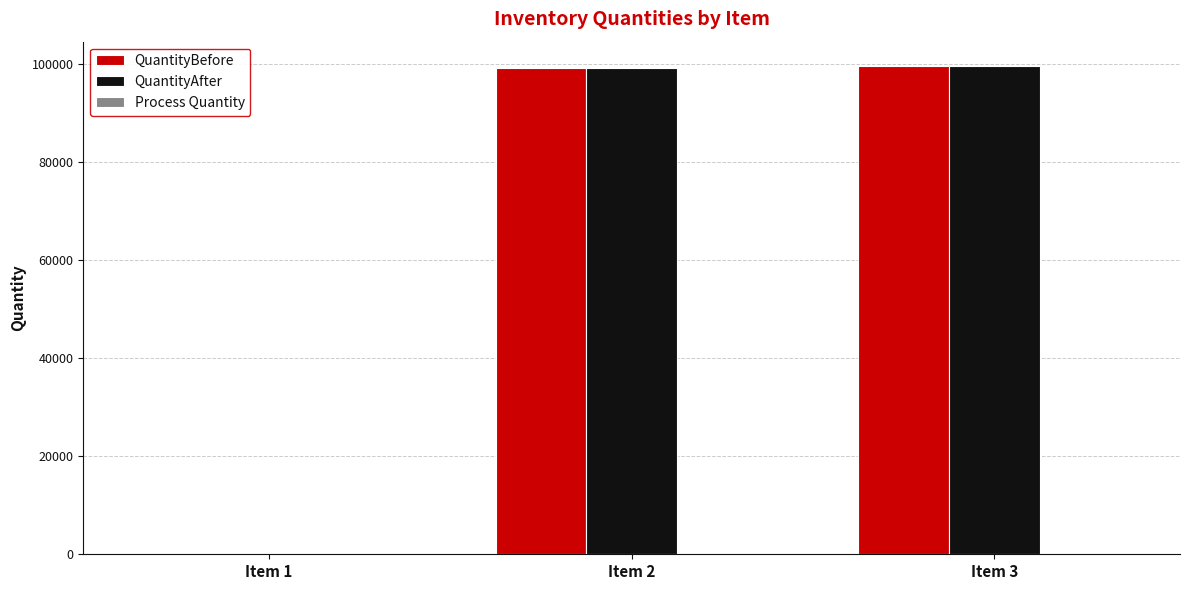

What is the sum of all QuantityBefore values?

198631